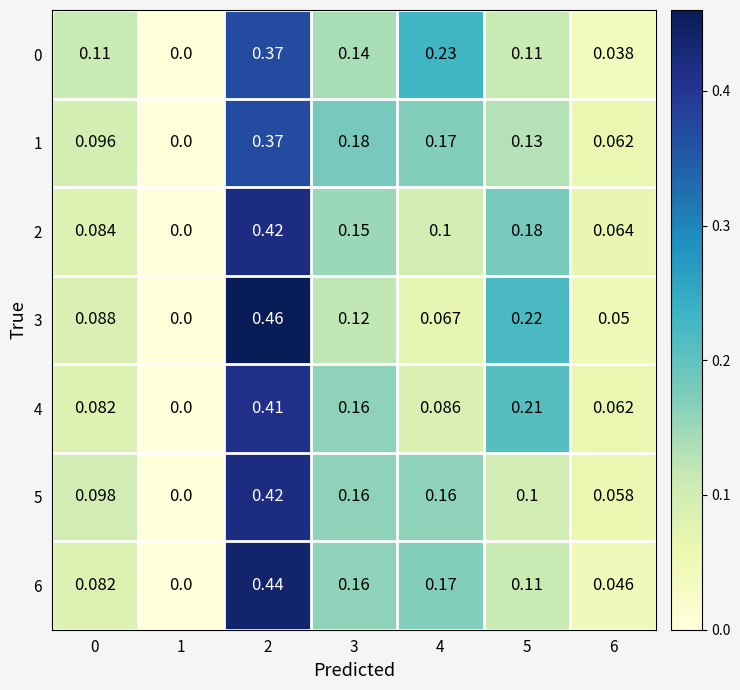

Is the value of 1 at 6 greater than the value of 0 at 2?

No